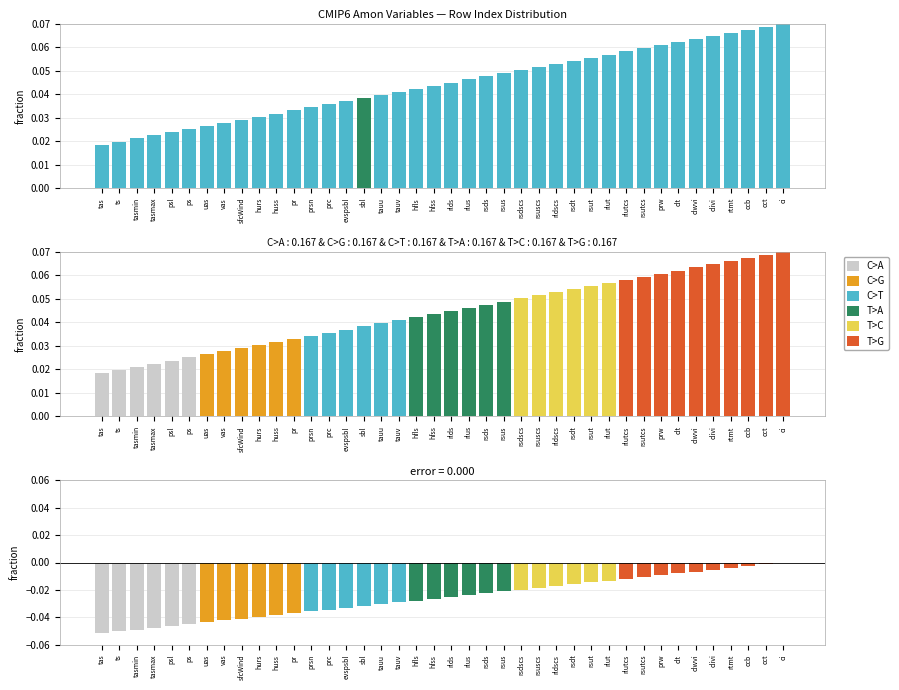

At which label is error closest to 0?

ci